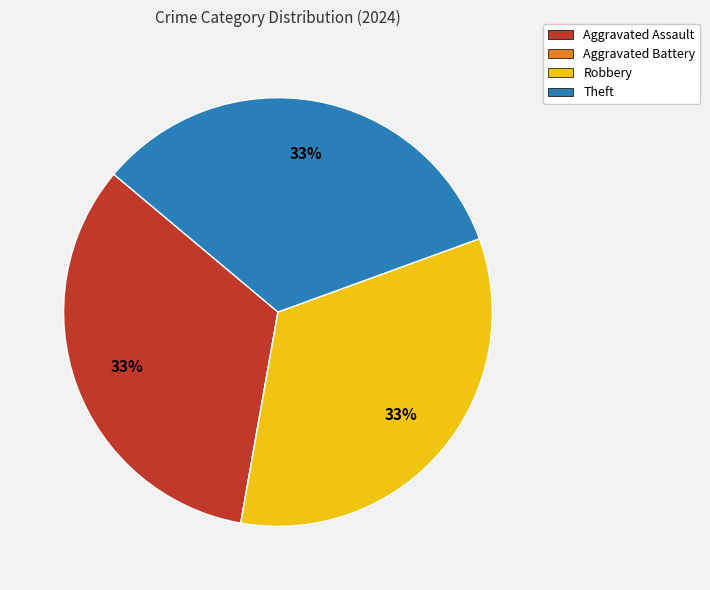

What is the ratio of the value at Theft to the value at Aggravated Assault?

1.0